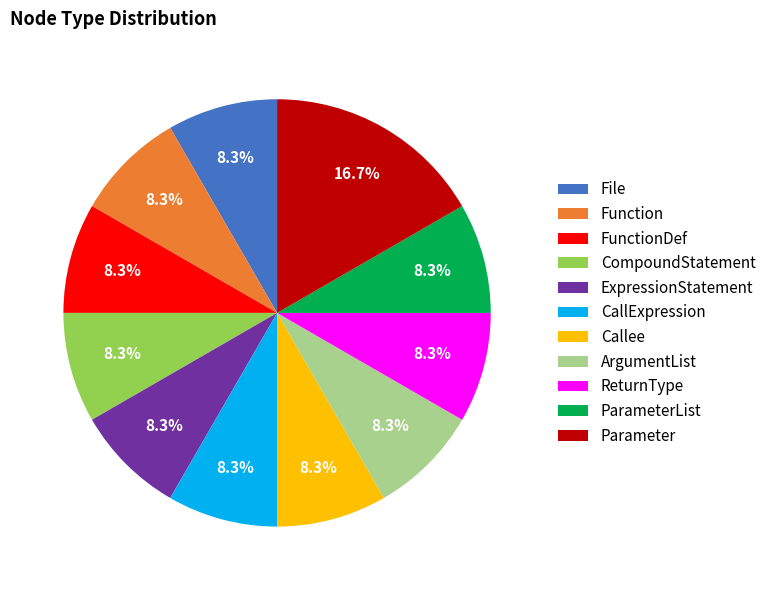

To the nearest percent, what is the combined percentage of Callee and ArgumentList?

17%